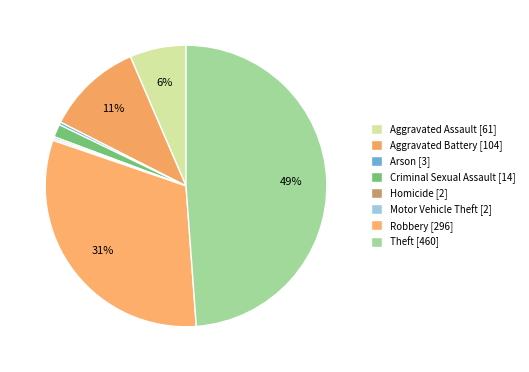

What is the smallest slice in the pie chart?

Homicide